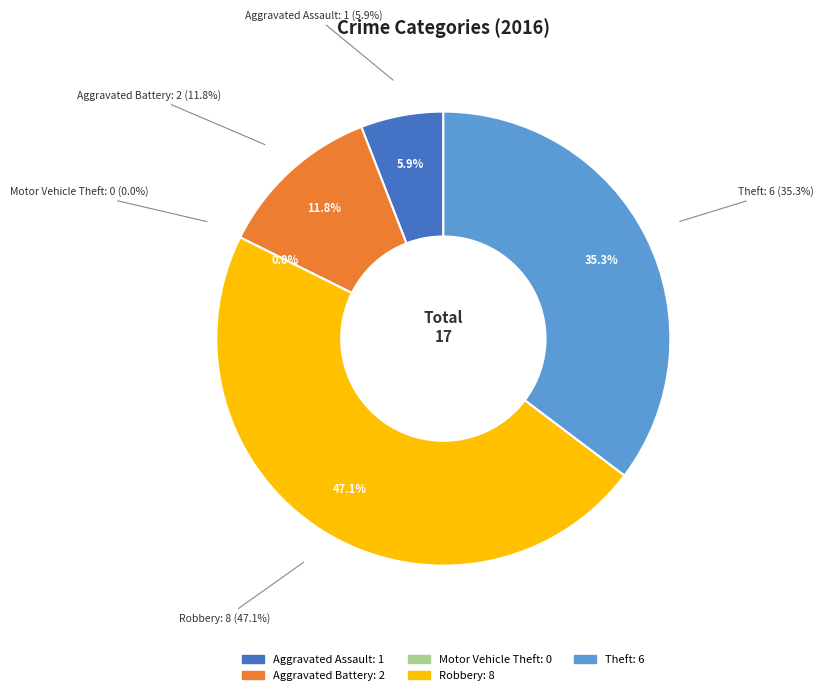

Is it true that Robbery is 47% of the pie?

True